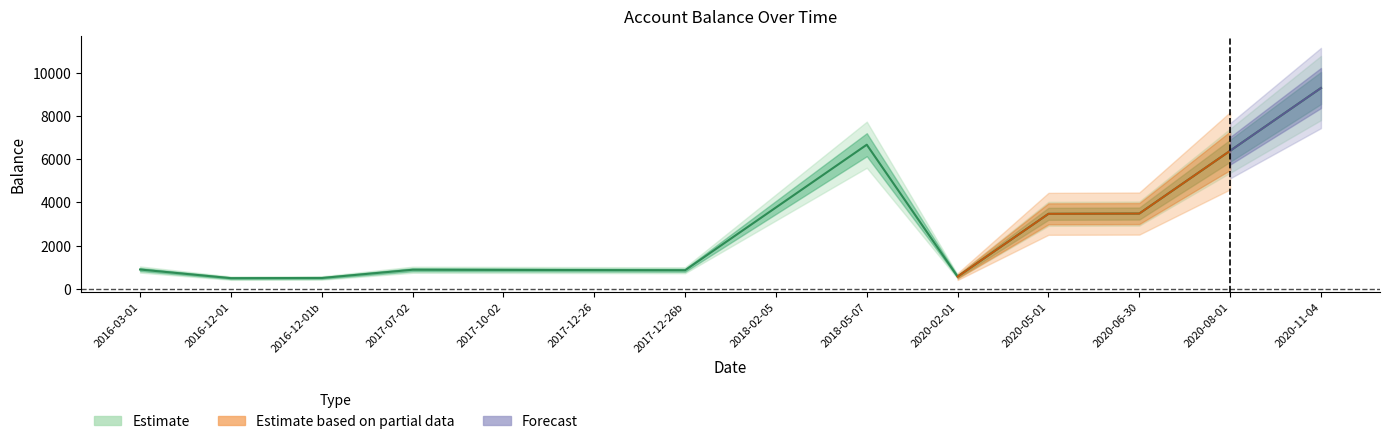

What is the sum of the values at 2017-12-26b and 2018-02-05?

4620.8